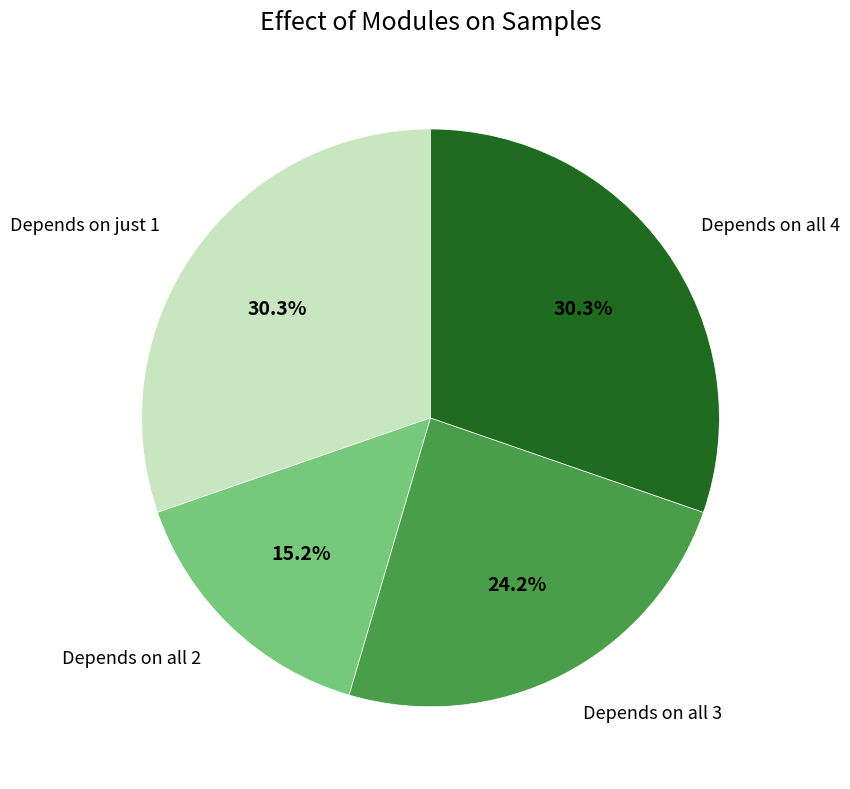

Which category has the smallest portion of the pie?

Depends on all 2